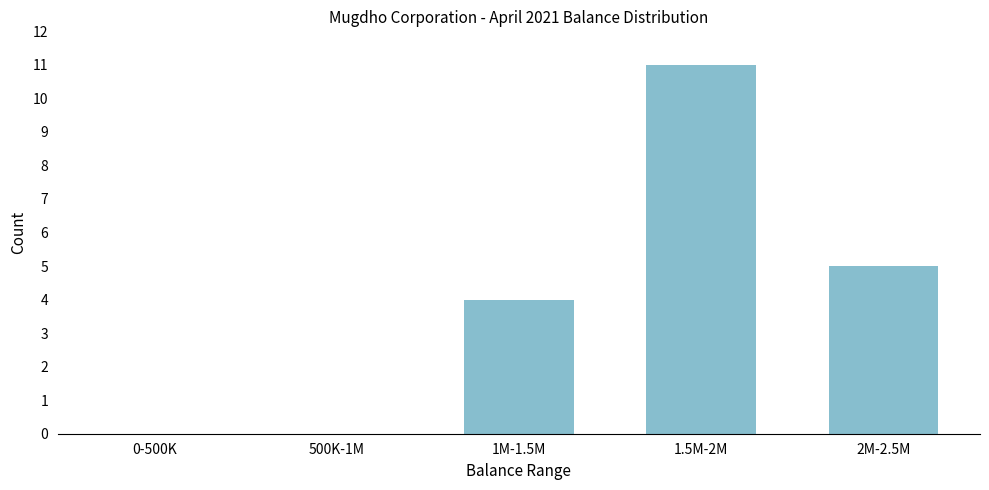

Reading left to right, transcribe all the data shown in this chart.

0-500K=0	500K-1M=0	1M-1.5M=4	1.5M-2M=11	2M-2.5M=5